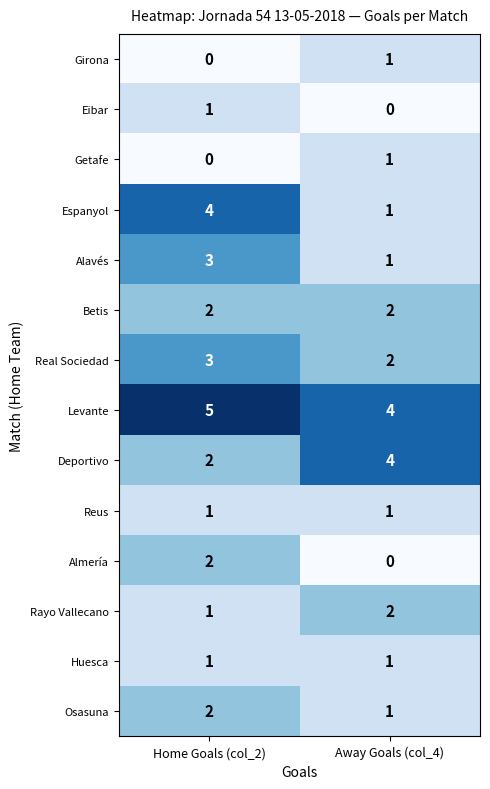

Reading right to left, extract all data points from this chart.

Girona: Away Goals (col_4)=1	Home Goals (col_2)=0
Eibar: Away Goals (col_4)=0	Home Goals (col_2)=1
Getafe: Away Goals (col_4)=1	Home Goals (col_2)=0
Espanyol: Away Goals (col_4)=1	Home Goals (col_2)=4
Alavés: Away Goals (col_4)=1	Home Goals (col_2)=3
Betis: Away Goals (col_4)=2	Home Goals (col_2)=2
Real Sociedad: Away Goals (col_4)=2	Home Goals (col_2)=3
Levante: Away Goals (col_4)=4	Home Goals (col_2)=5
Deportivo: Away Goals (col_4)=4	Home Goals (col_2)=2
Reus: Away Goals (col_4)=1	Home Goals (col_2)=1
Almería: Away Goals (col_4)=0	Home Goals (col_2)=2
Rayo Vallecano: Away Goals (col_4)=2	Home Goals (col_2)=1
Huesca: Away Goals (col_4)=1	Home Goals (col_2)=1
Osasuna: Away Goals (col_4)=1	Home Goals (col_2)=2